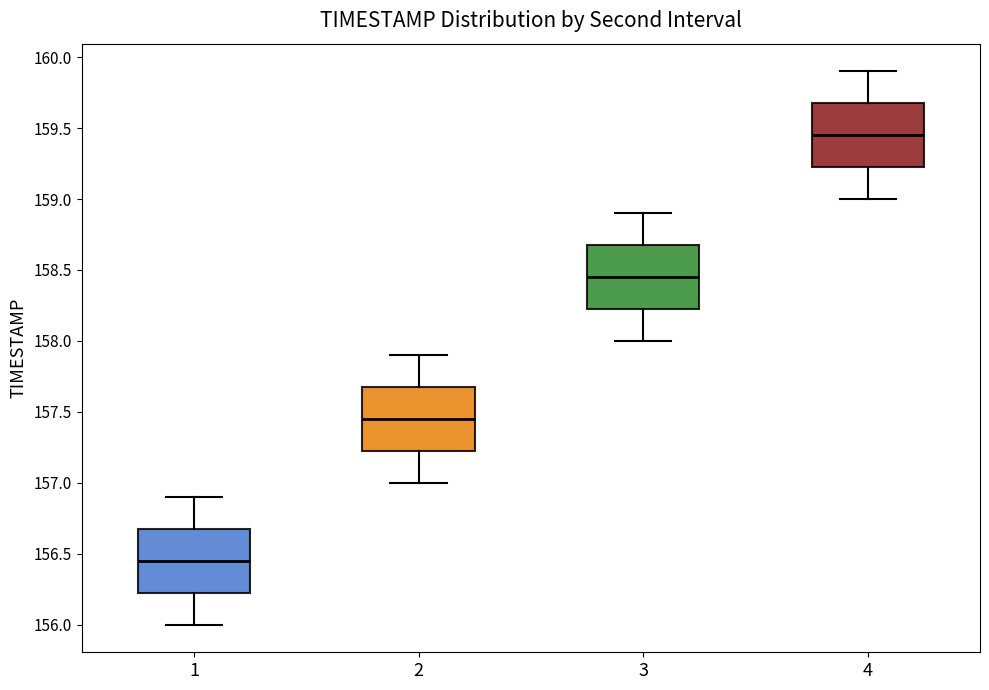

Which box's median line is the highest?

4